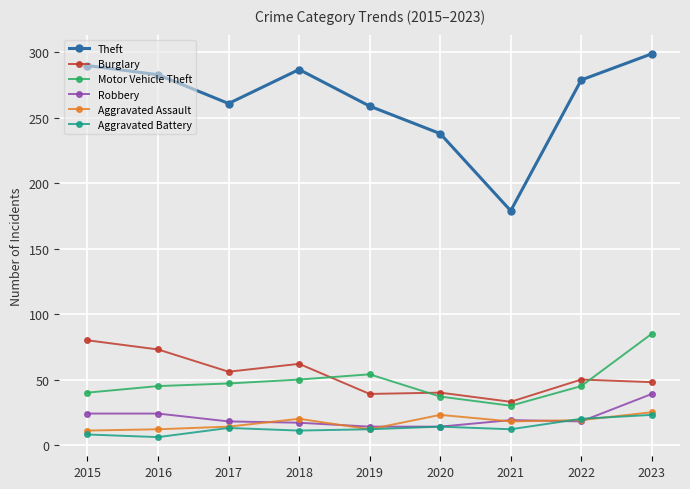

What is the spread (max minus min) of values at 2015?

282